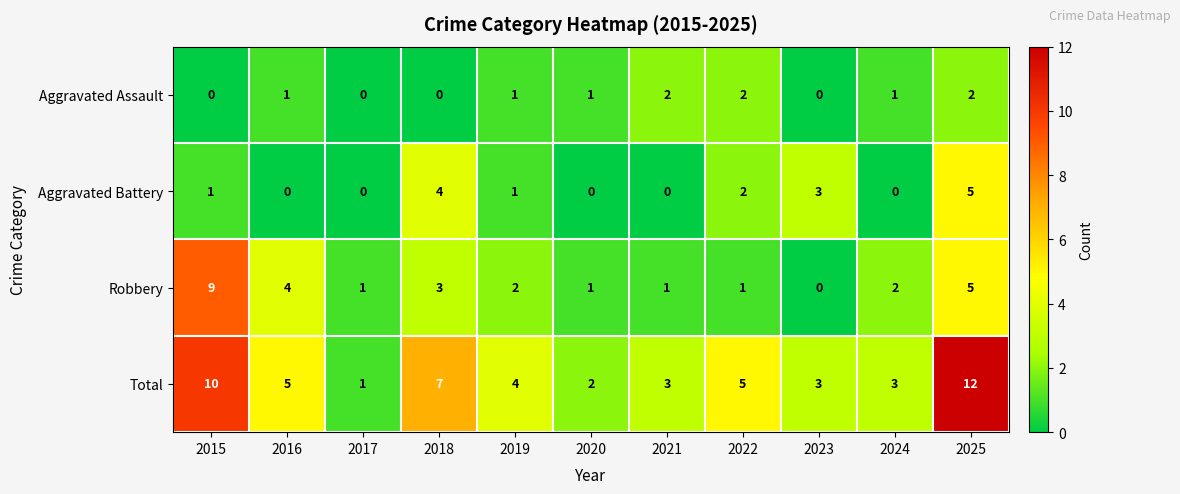

Count the Aggravated Assault values in the range 0 to 2.

11